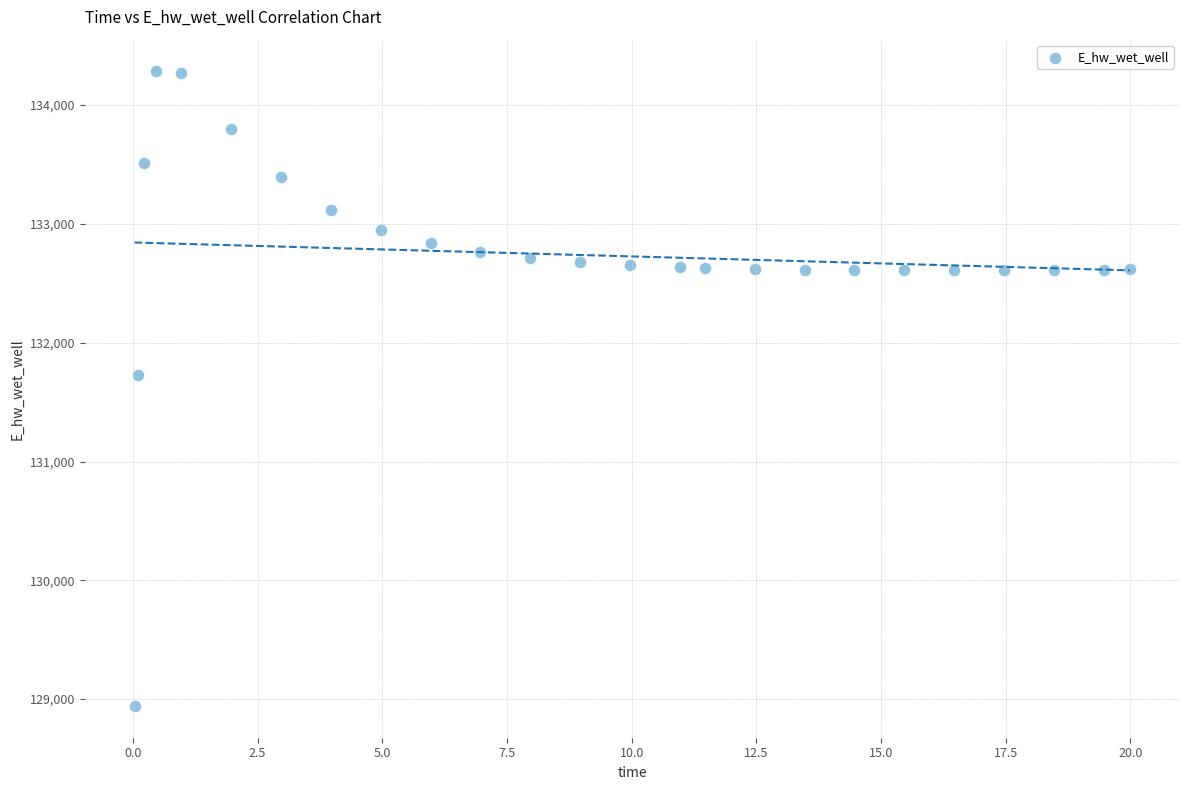

What is the range of X values (max minus min)?

20.0